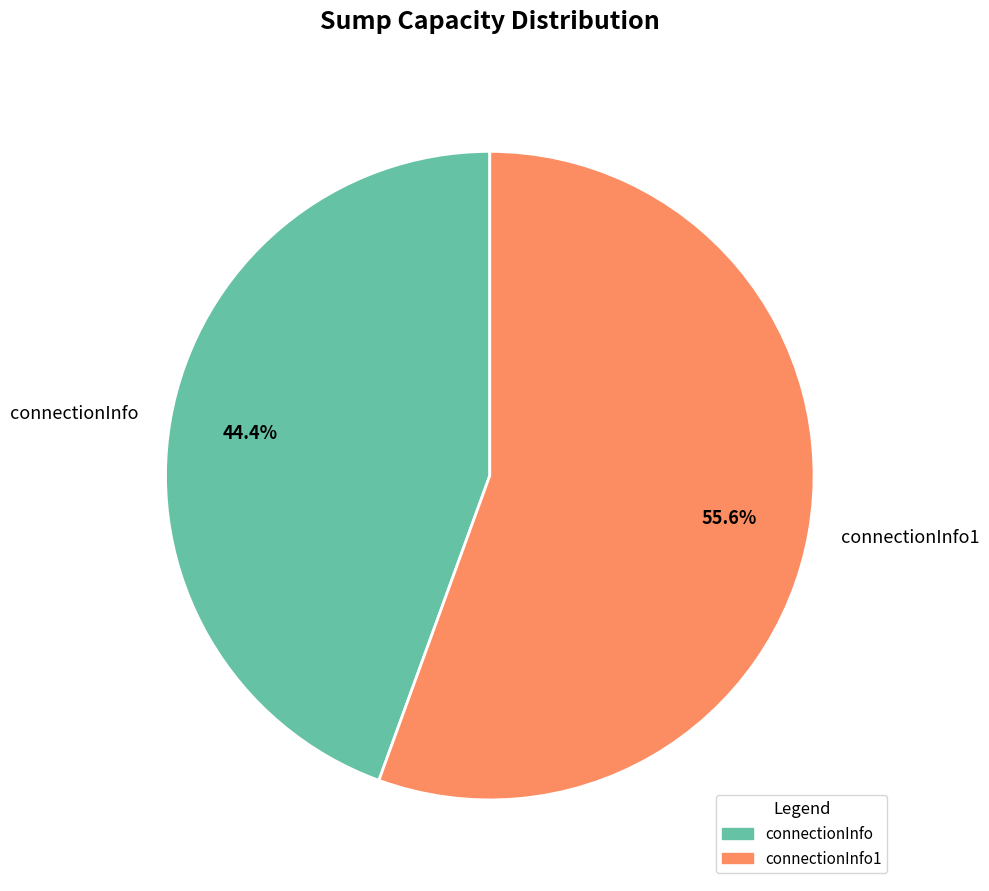

Count the number of slices in the pie.

2